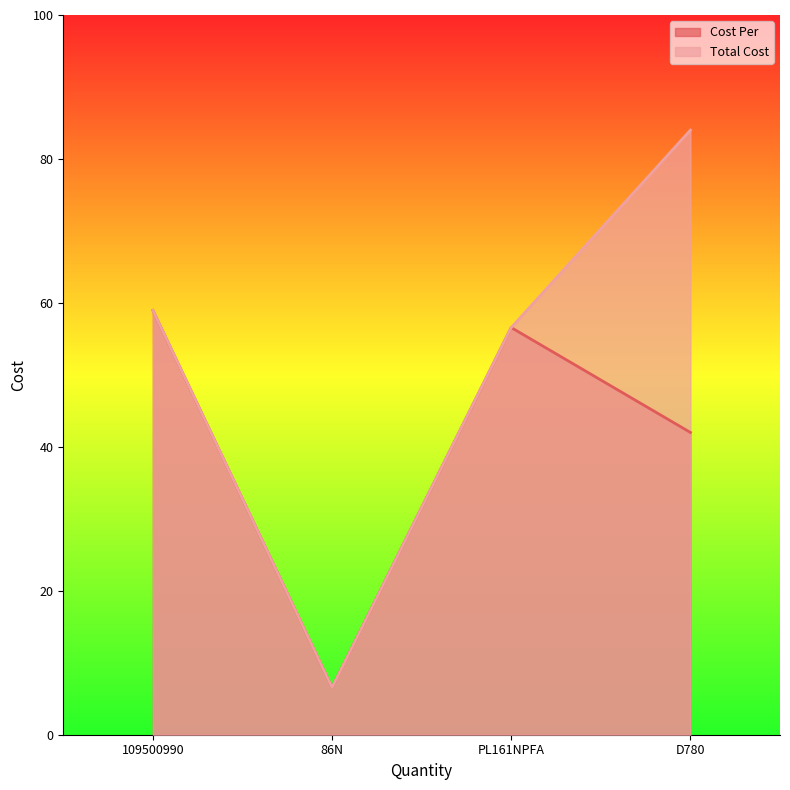

At which category does Total Cost reach its first local valley?

86N